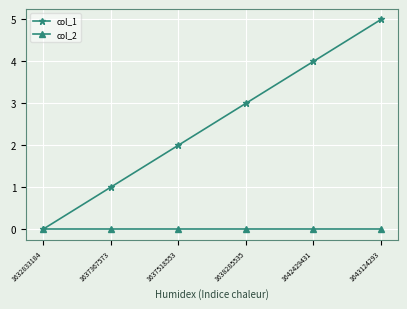

What is the total value across all series at 1638285535?

3